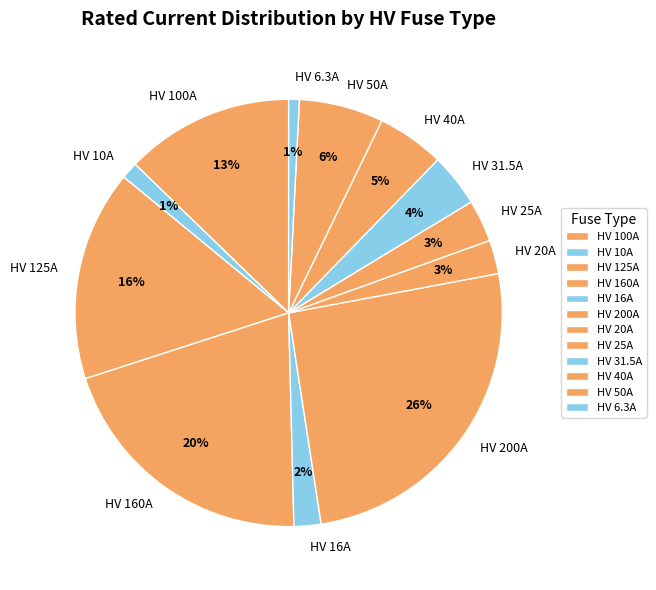

Which slice is the largest?

HV 200A